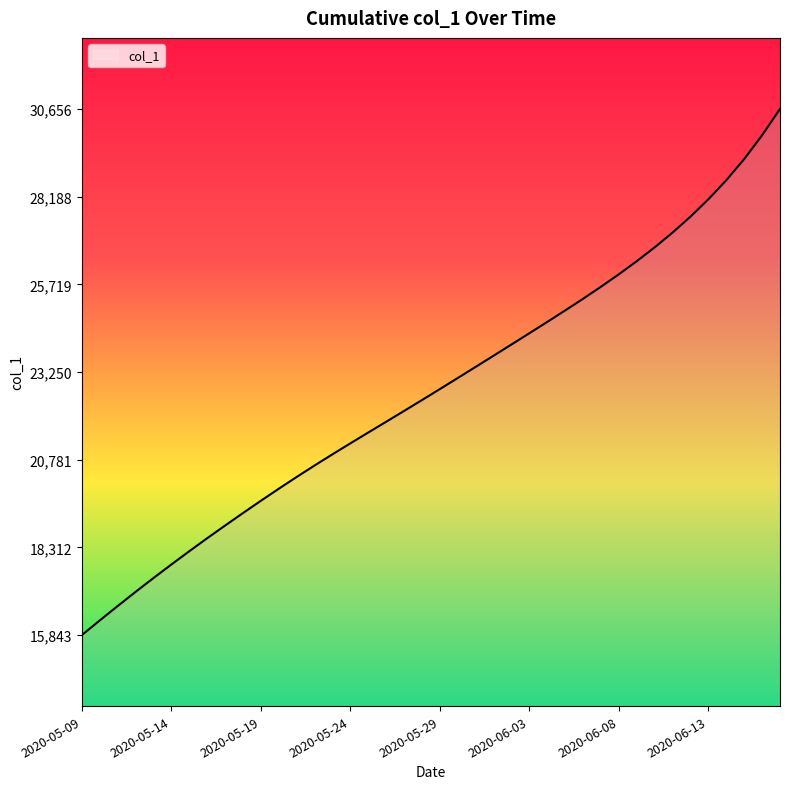

What is the smallest value displayed?

15842.6